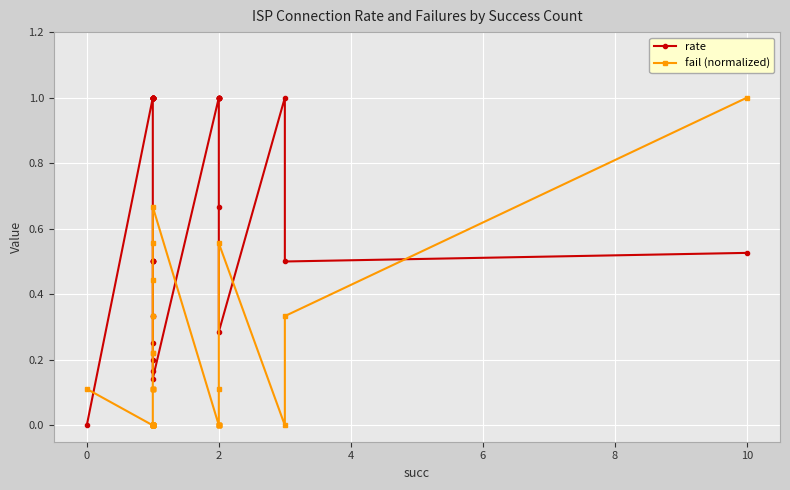

Rank the series at 6 from lowest to highest value.

fail (normalized), rate